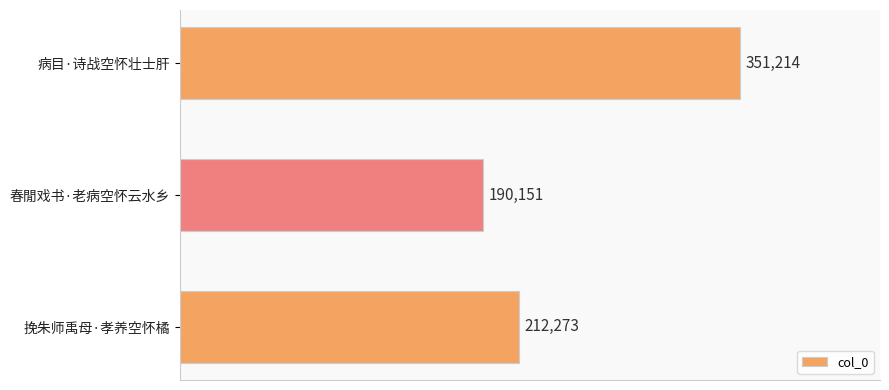

Rank the categories by value from lowest to highest.

春閒戏书·老病空怀云水乡, 挽朱师禹母·孝养空怀橘, 病目·诗战空怀壮士肝